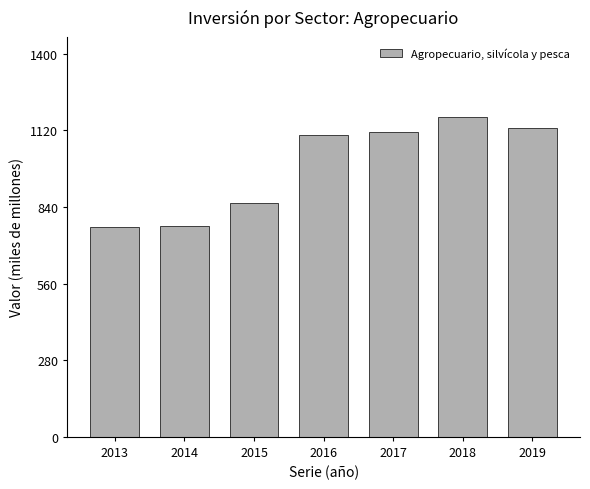

The value at 2015 is 856. True or false?

True